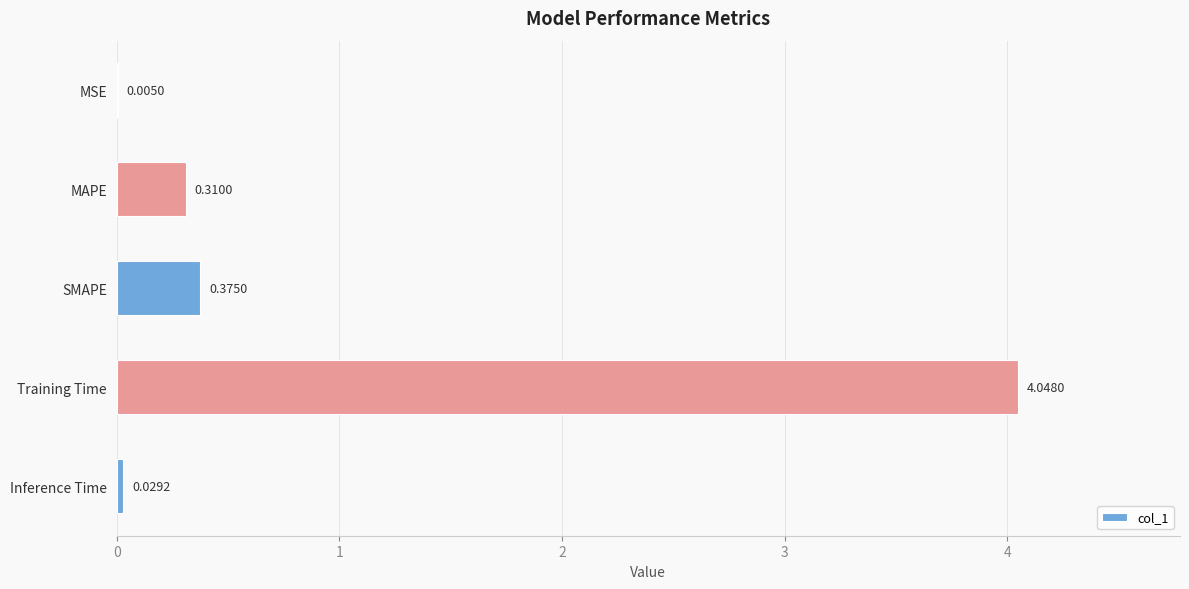

Are the bars grouped side by side (vs. stacked)?

No